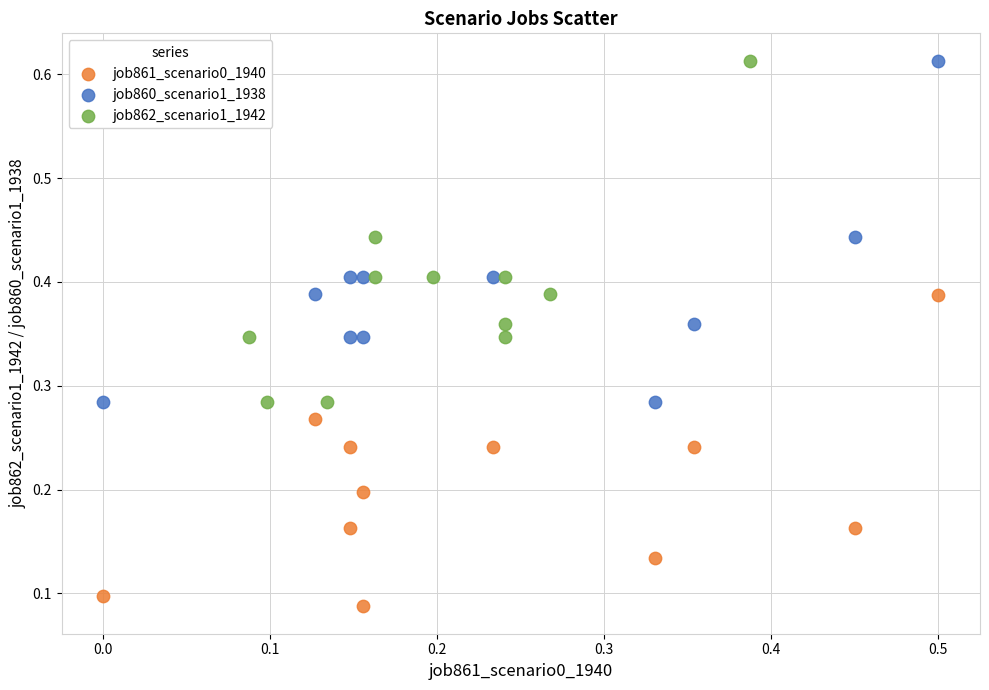

Which series reaches the minimum Y coordinate?

job861_scenario0_1940